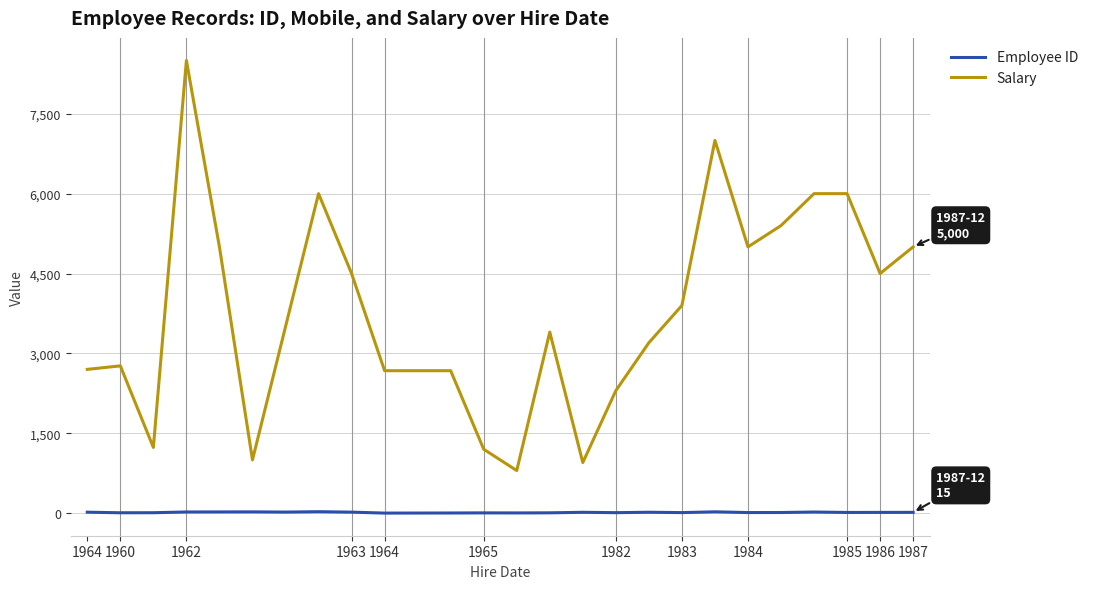

Which series has the largest total across all categories?

Salary